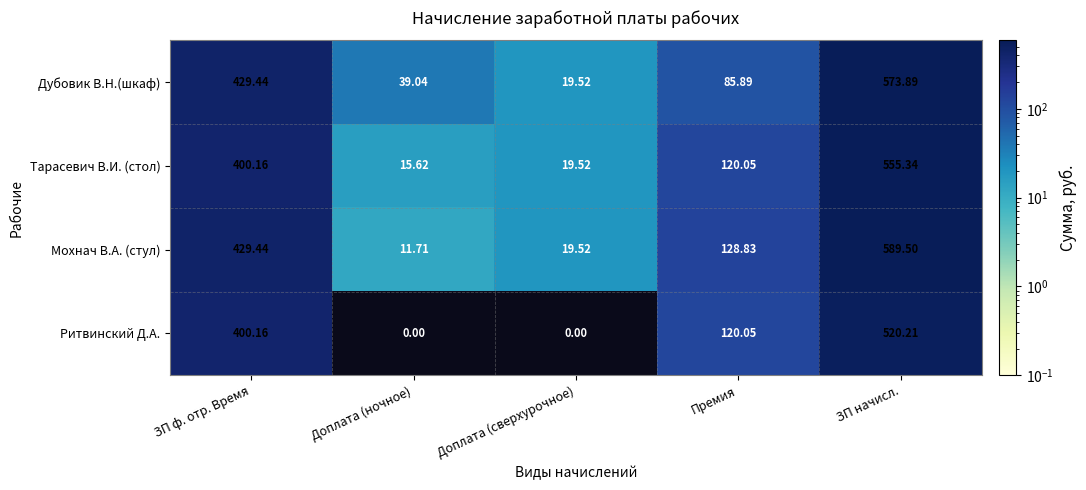

Rank the series by their maximum value, from highest to lowest.

Мохнач В.А. (стул), Дубовик В.Н.(шкаф), Тарасевич В.И. (стол), Ритвинский Д.А.